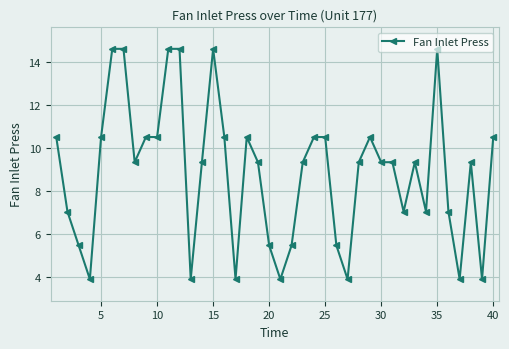

What is the maximum value shown in the chart?

14.6